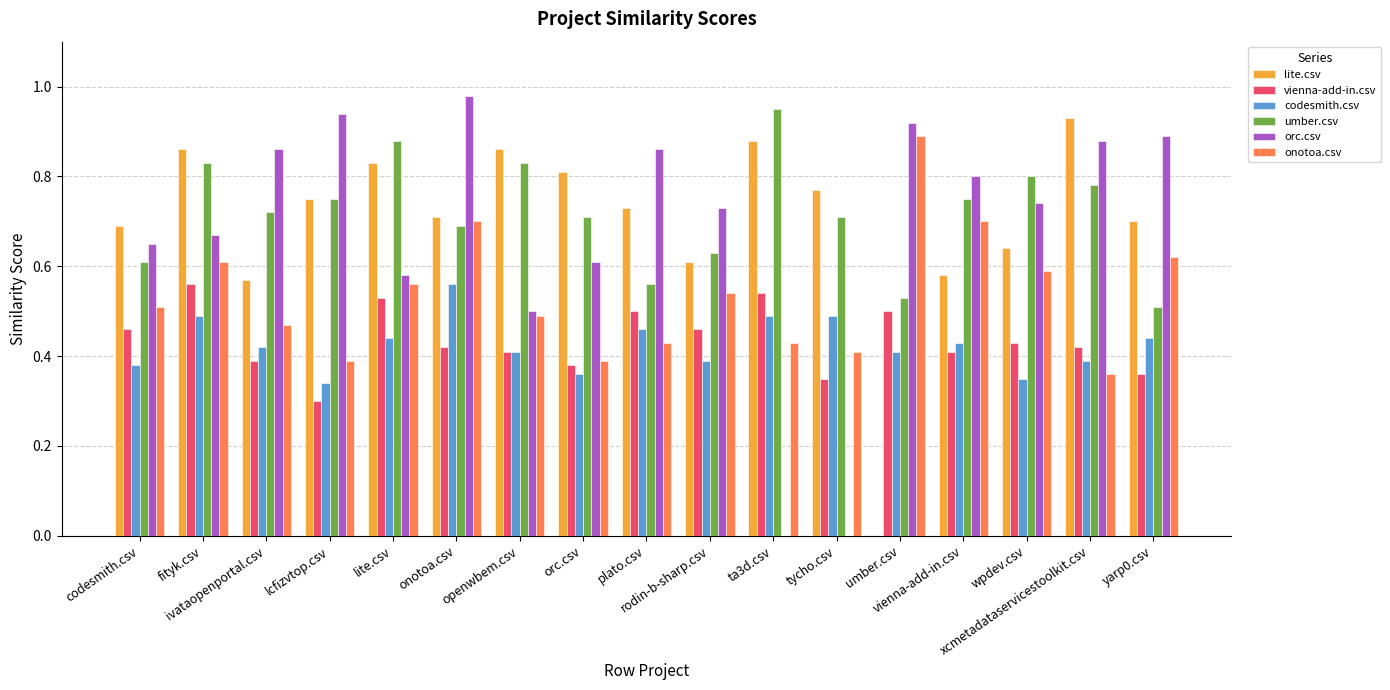

What is the sum of the codesmith.csv values at codesmith.csv and ta3d.csv?

0.9